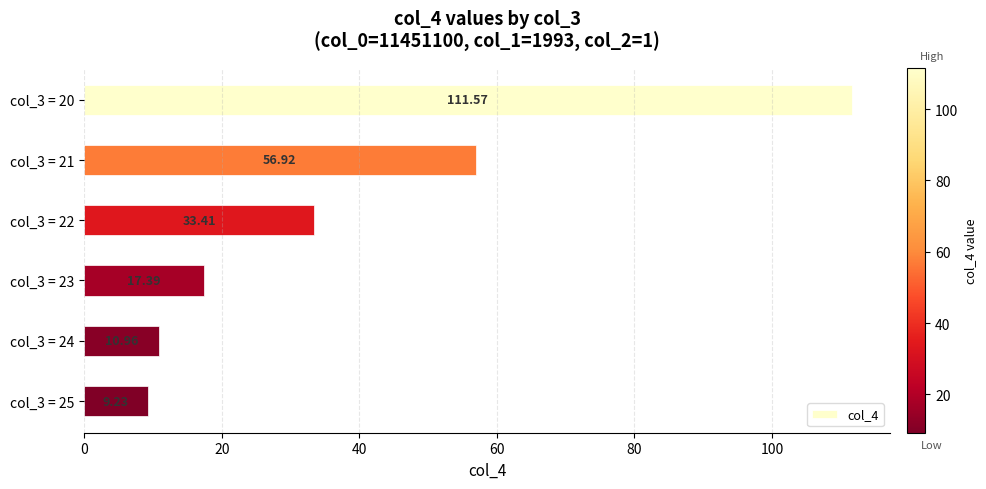

What is the smallest value displayed?

9.2